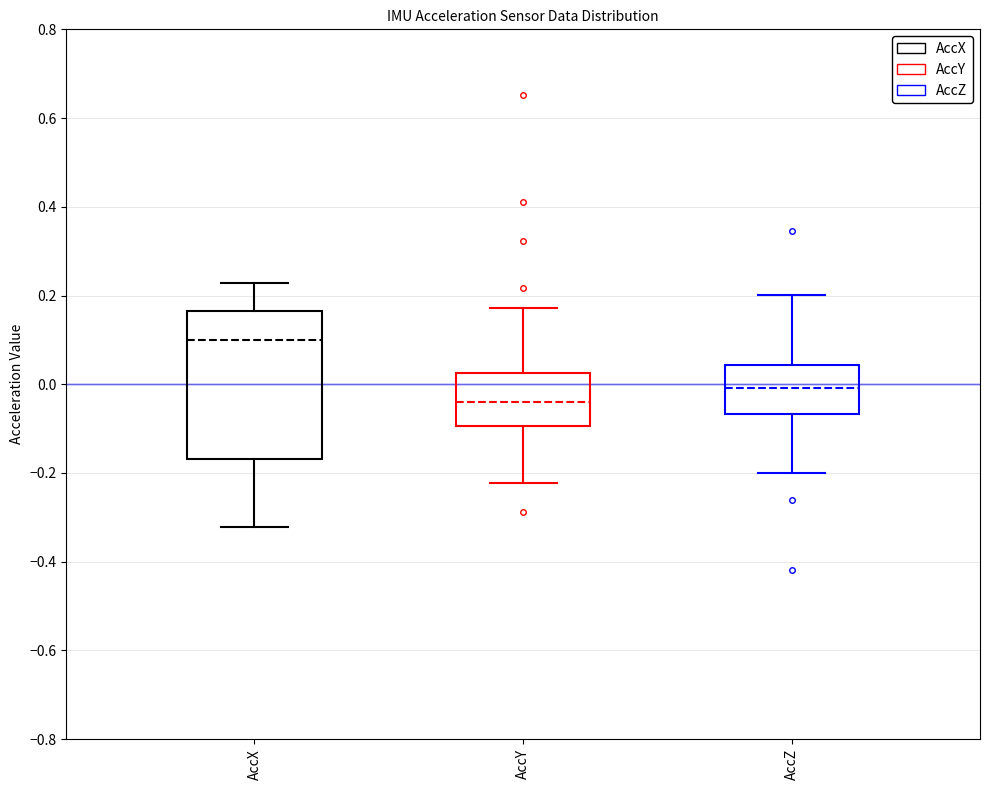

Which box has the highest median line?

AccX